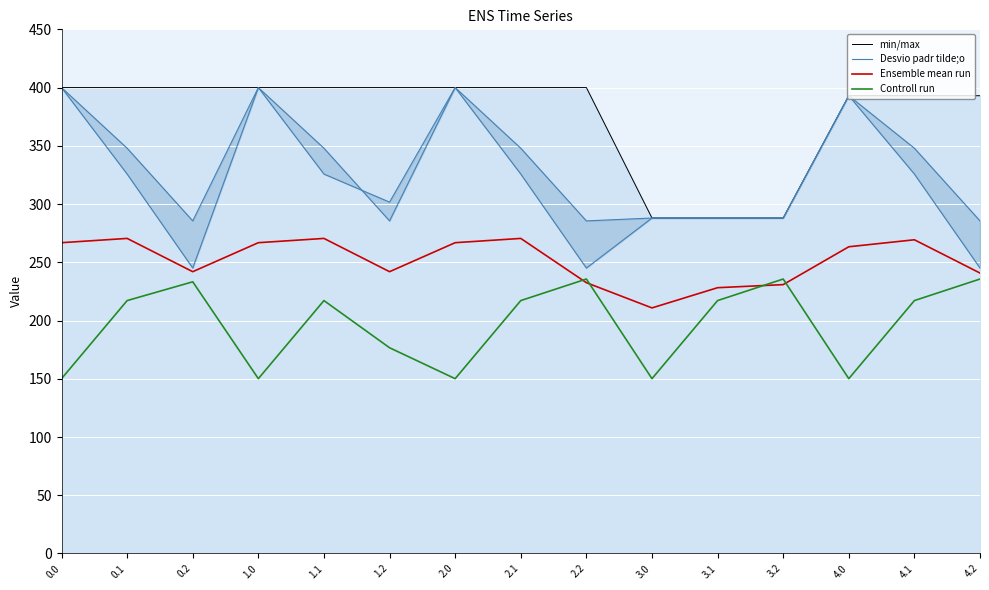

Which series has the widest spread of values?

Desvio padr tilde;o